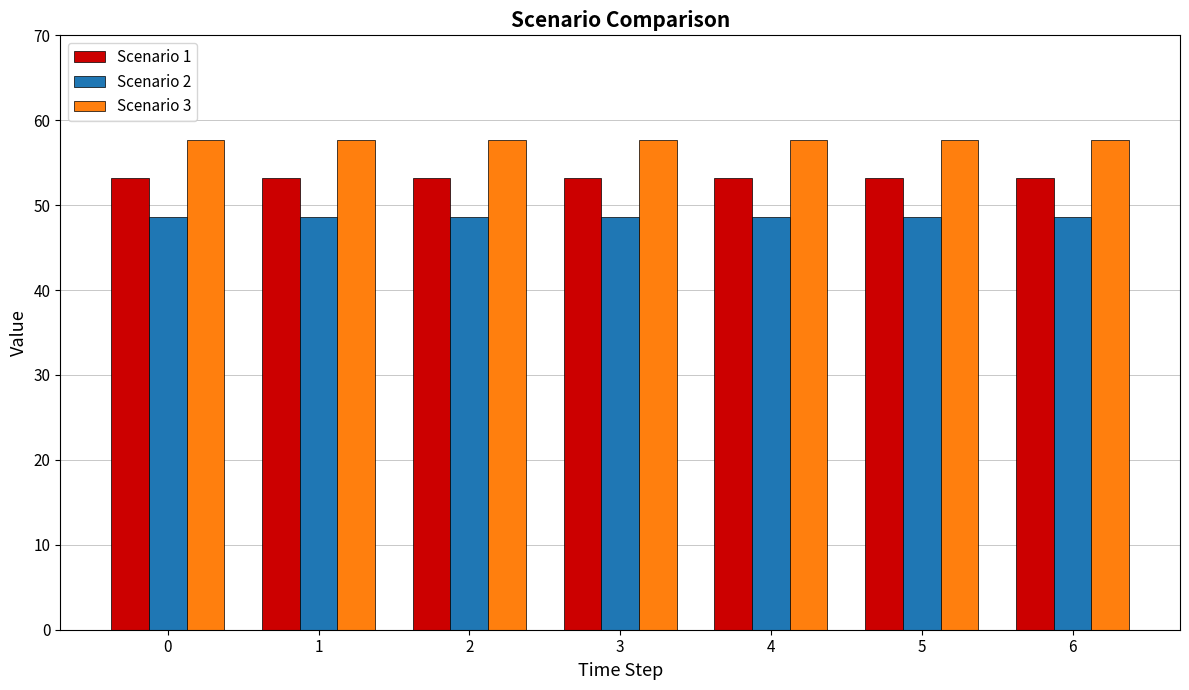

What are all the series names shown in the legend?

Scenario 1, Scenario 2, Scenario 3